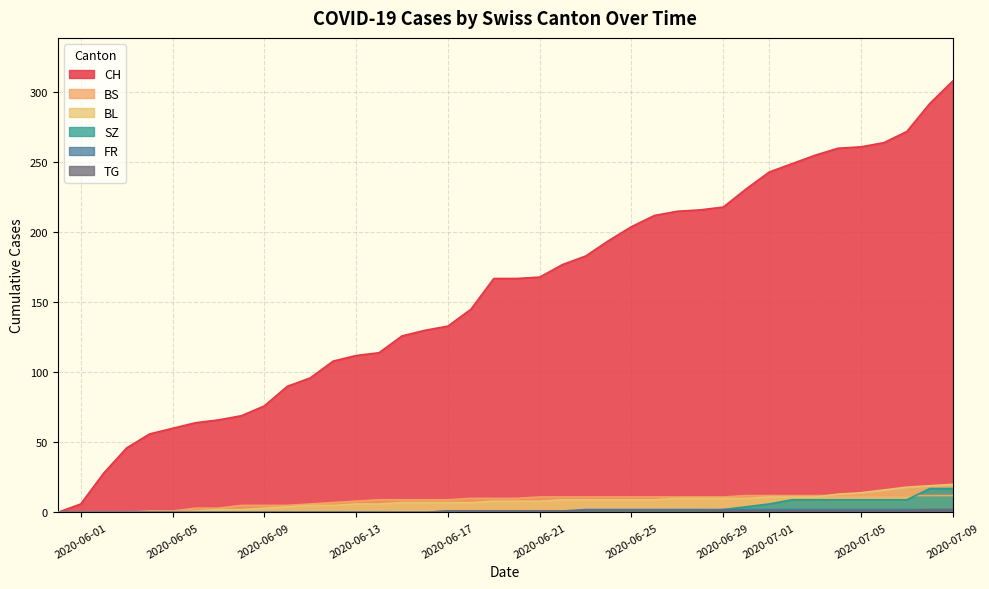

What is the value of the BS point at the 33rd from the left?

12